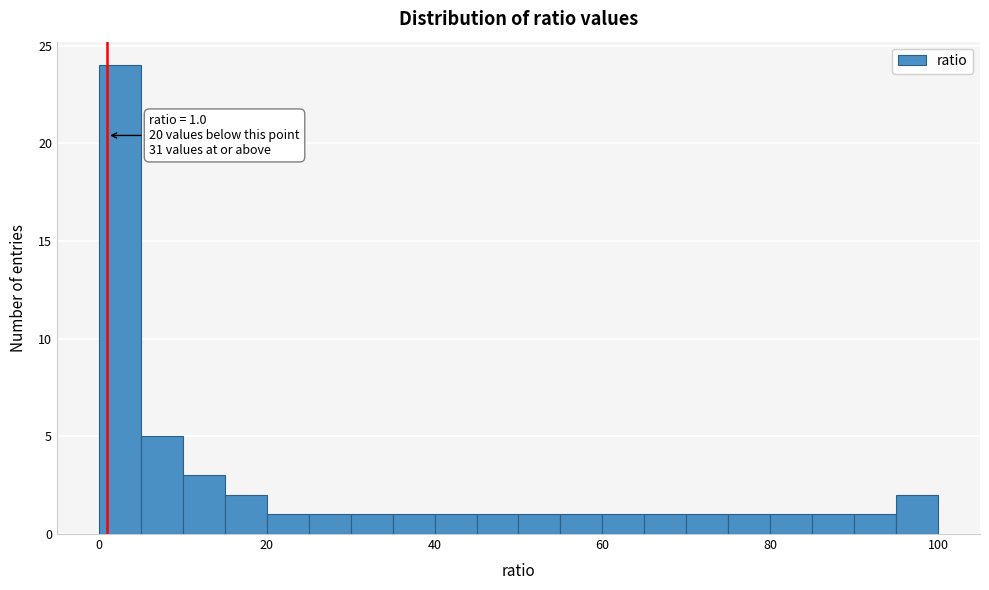

Around what value on the x-axis is the tallest bar? Give the approximate position of its centre, as read against the axis.

2